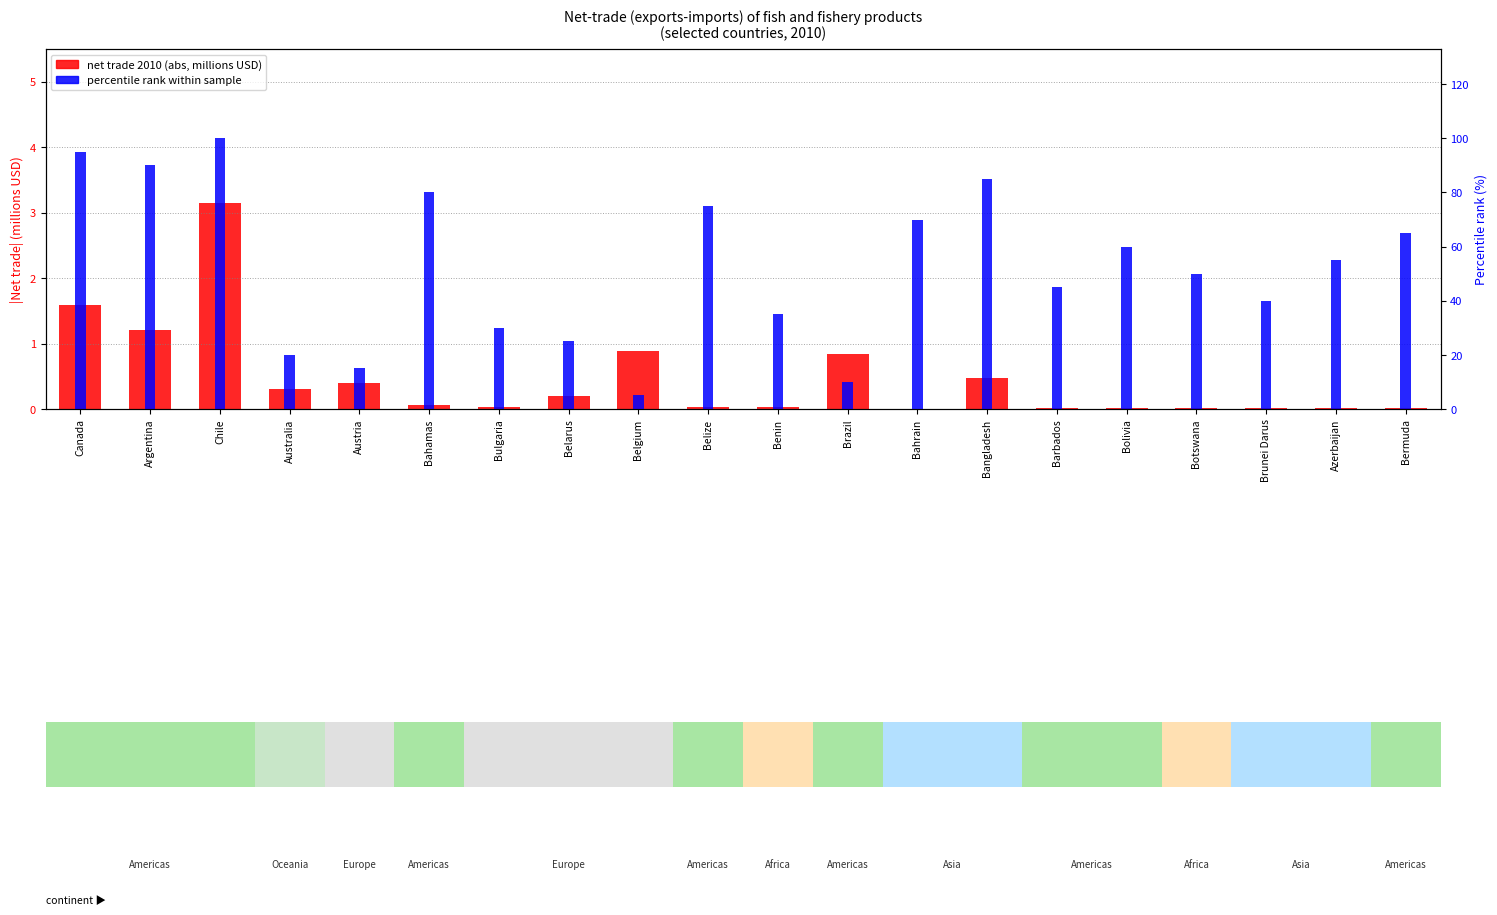

What position from the right is Benin?

10